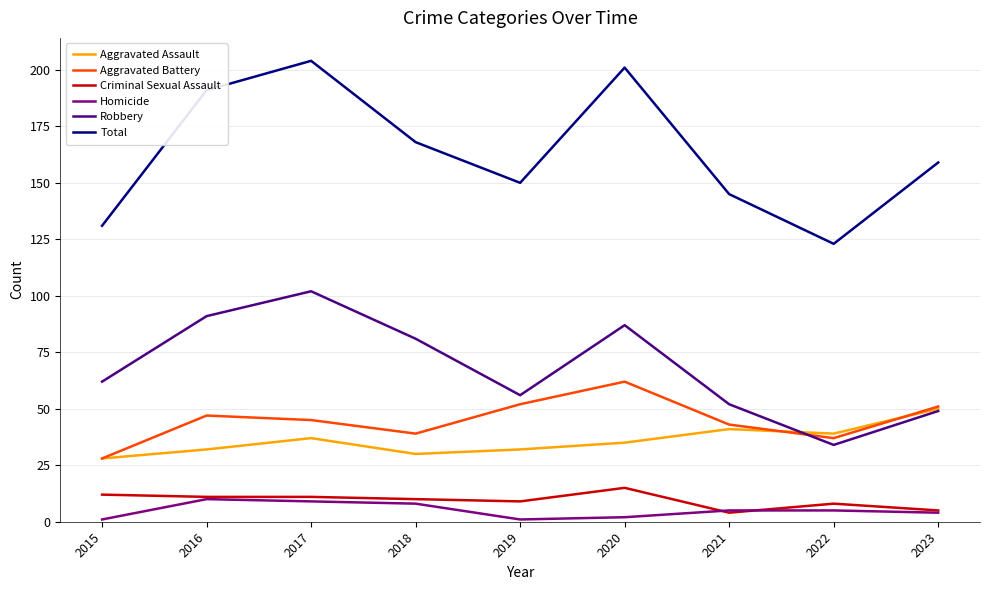

True or false: Total and Homicide cross at least once.

False